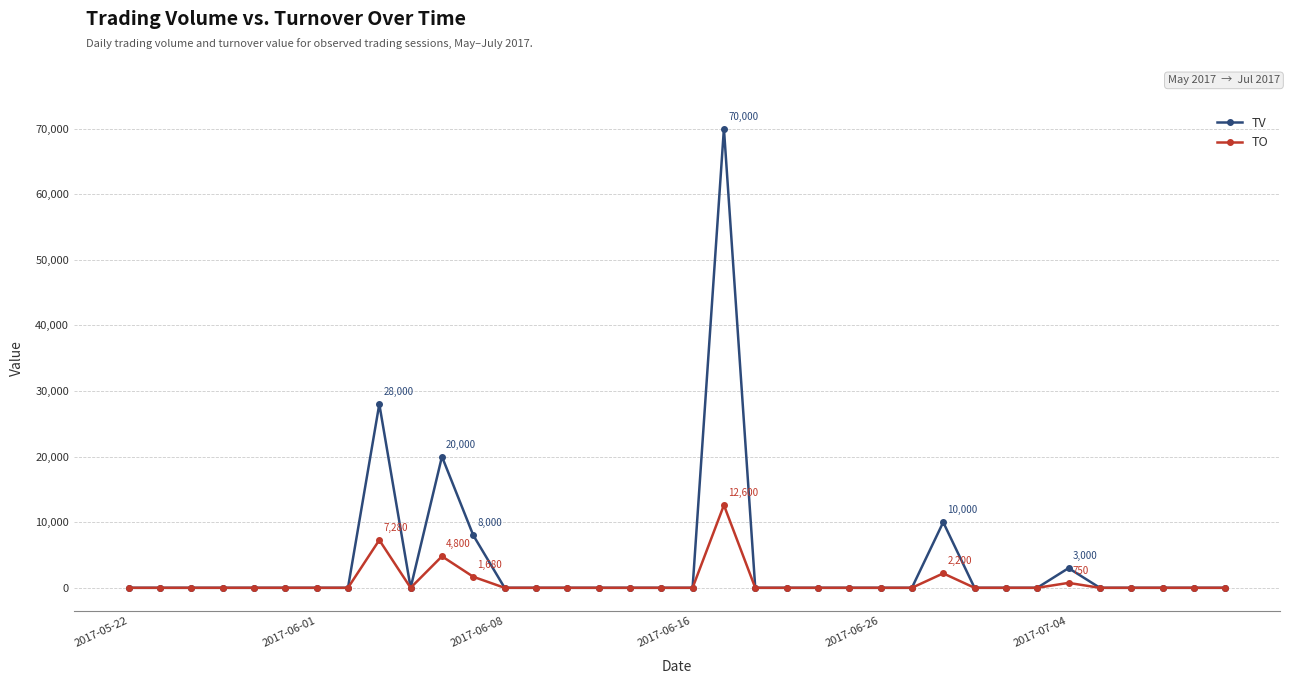

True or false: TV has more than 2 interior local peaks.

True